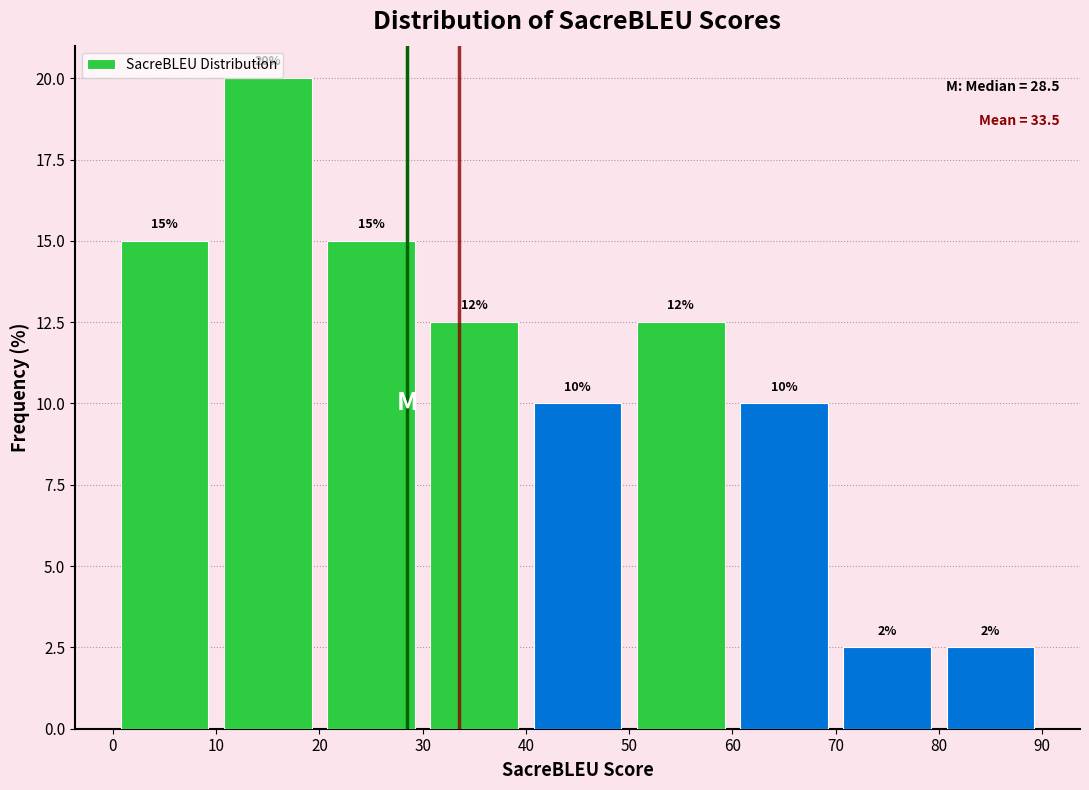

Which range on the x-axis has the tallest bar?

10 to 20